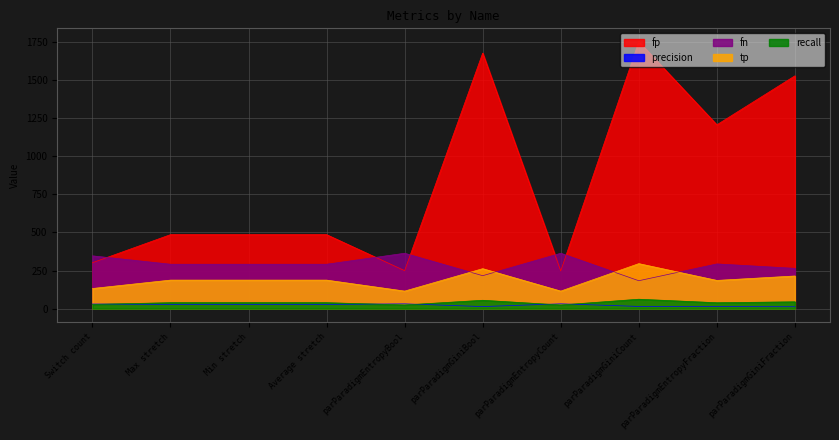

Reading left to right, extract all data points from this chart.

fp: 301.0	485.0	485.0	485.0	249.0	1675.0	247.0	1750.0	1205.0	1526.0
precision: 30.5	27.8	27.8	27.8	31.6	13.5	31.8	14.4	13.3	12.3
fn: 346.0	291.0	291.0	291.0	363.0	216.0	363.0	183.0	293.0	264.0
tp: 132.0	187.0	187.0	187.0	115.0	262.0	115.0	295.0	185.0	214.0
recall: 27.6	39.1	39.1	39.1	24.1	54.8	24.1	61.7	38.7	44.8